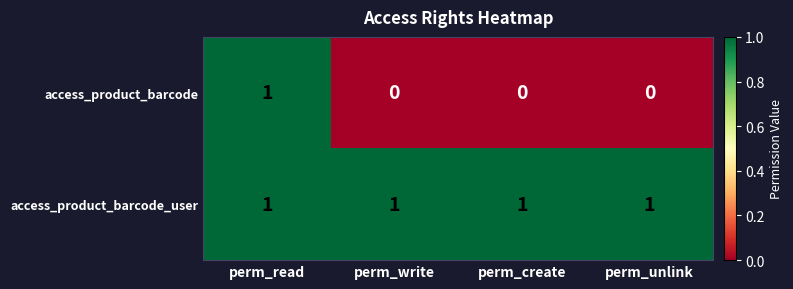

Reading left to right, extract all data points from this chart.

access_product_barcode: 1	0	0	0
access_product_barcode_user: 1	1	1	1